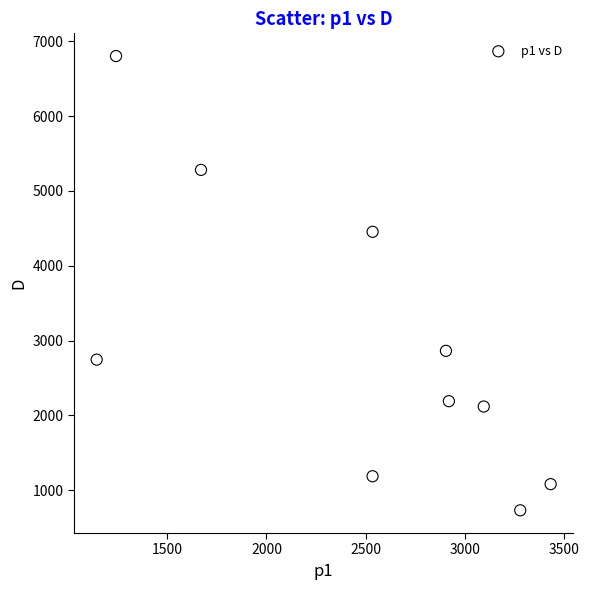

What is the average X value?

2476.0